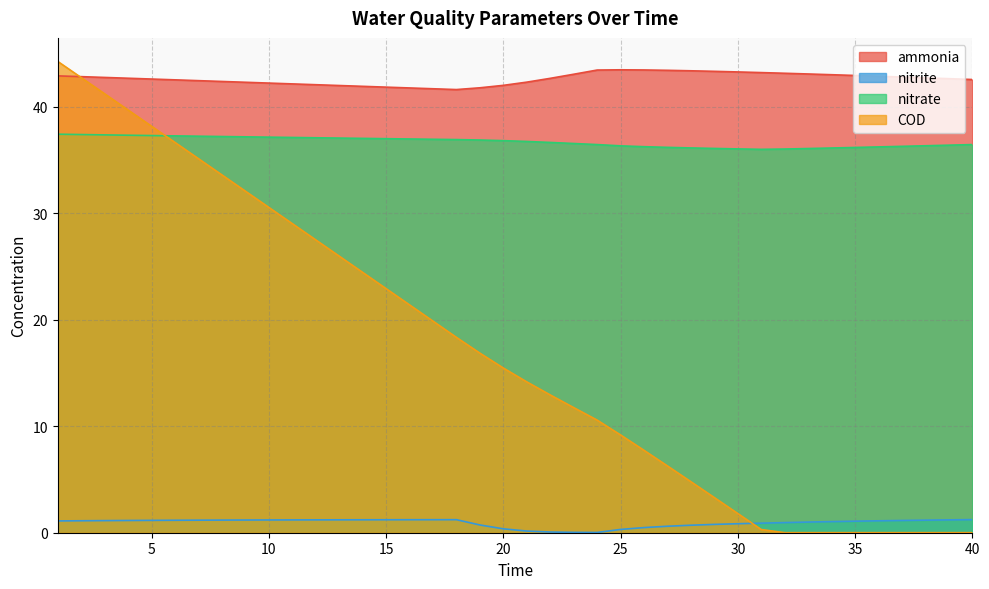

How many lines are shown in the chart?

4